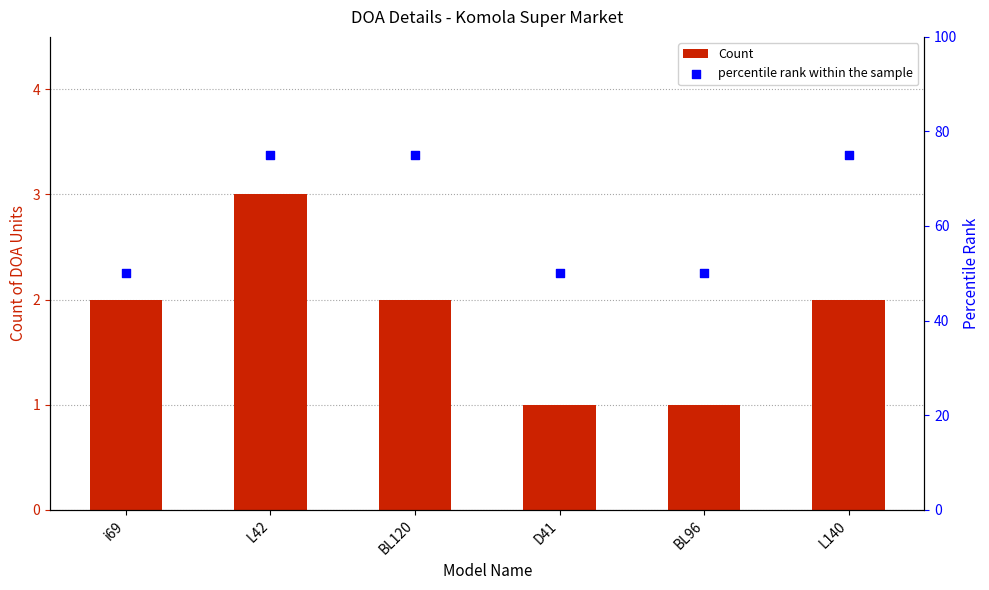

What are all the series names shown in the legend?

Count, percentile rank within the sample